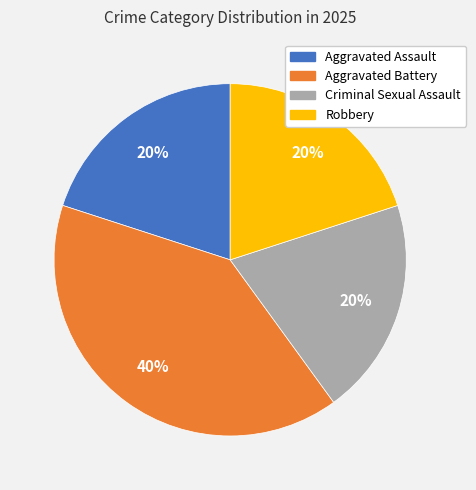

Which category has the biggest portion of the pie?

Aggravated Battery